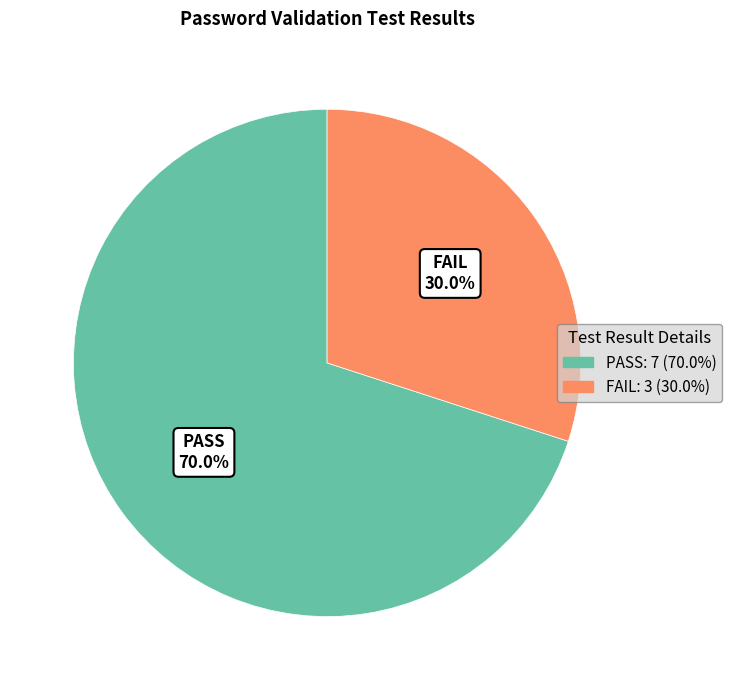

Which slice is the smallest?

FAIL